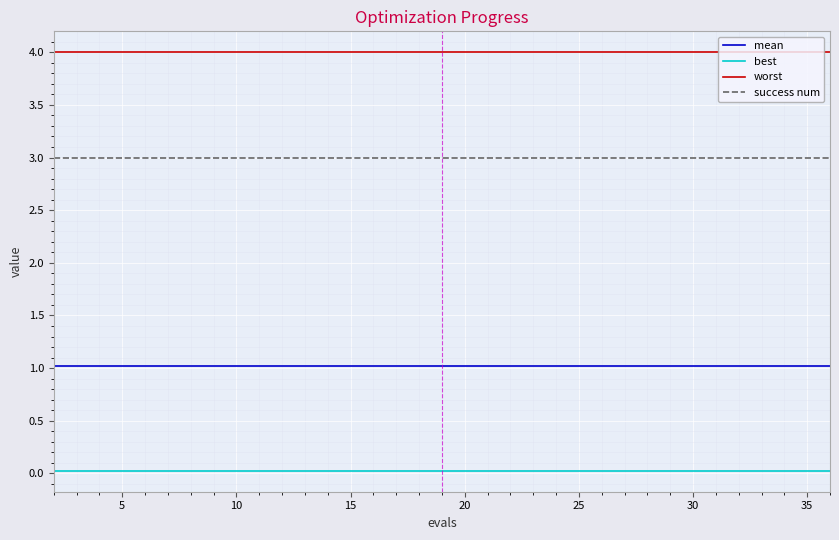

Which series has the largest total across all categories?

worst